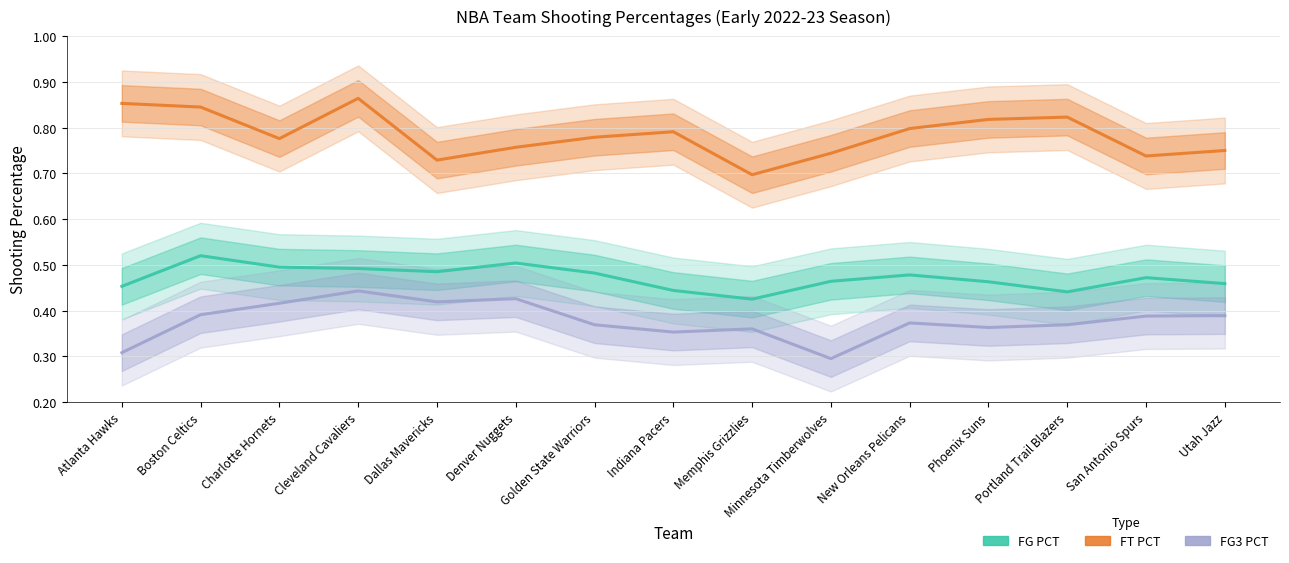

Is it true that FG PCT equals 0.5 at Utah Jazz?

True